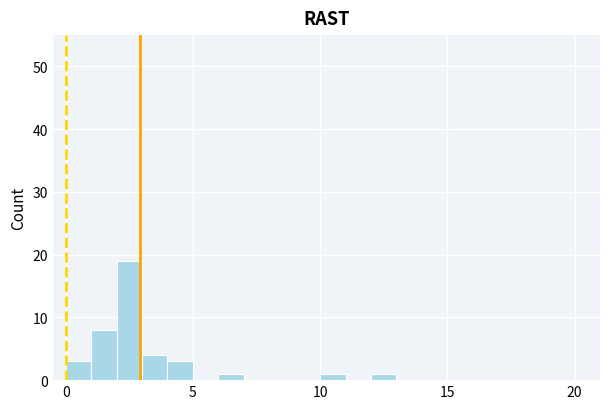

Around what value on the x-axis is the tallest bar? Give the approximate position of its centre, as read against the axis.

2.5